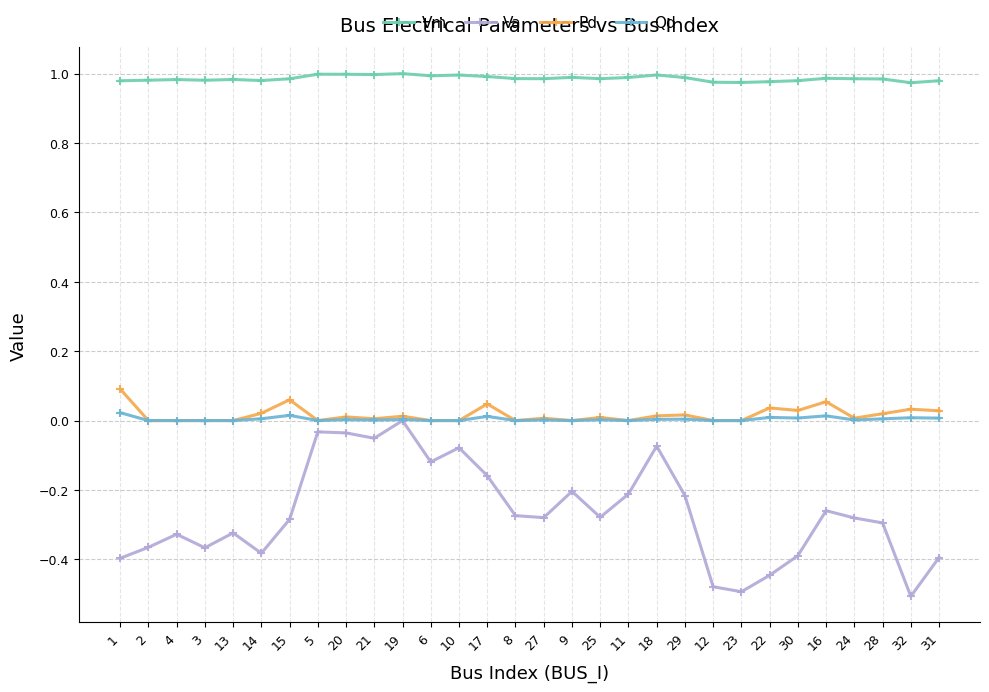

What is the label of the 1st point from the right?

31